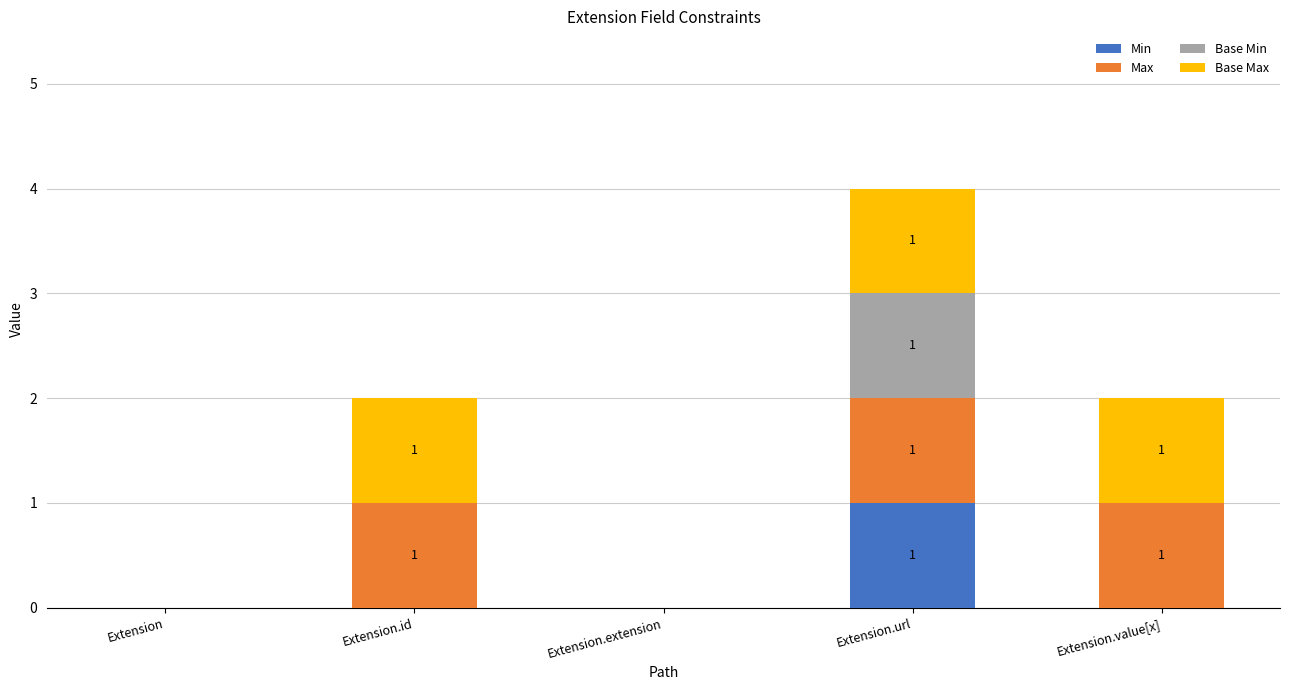

At which label does Min reach its peak?

Extension.url